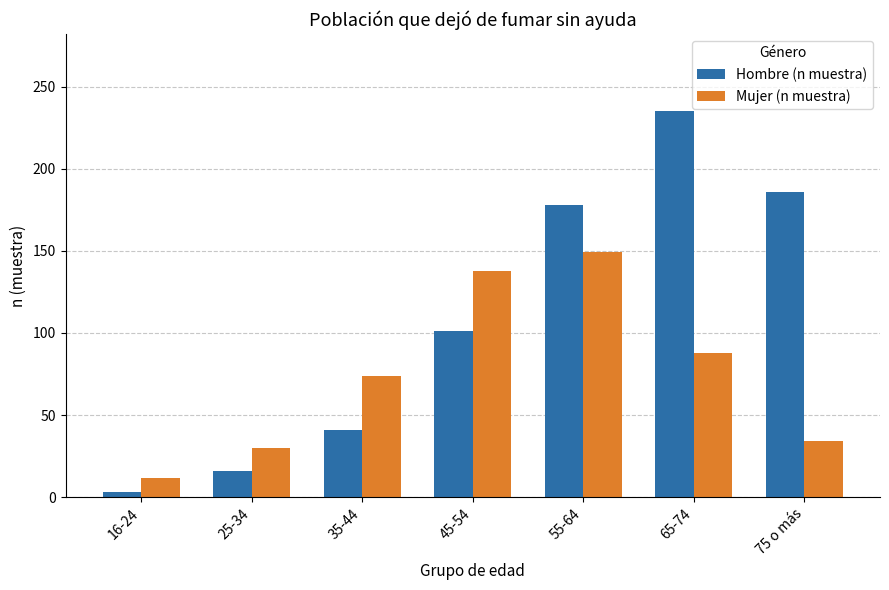

What is the difference between the highest and lowest values at 35-44?

33